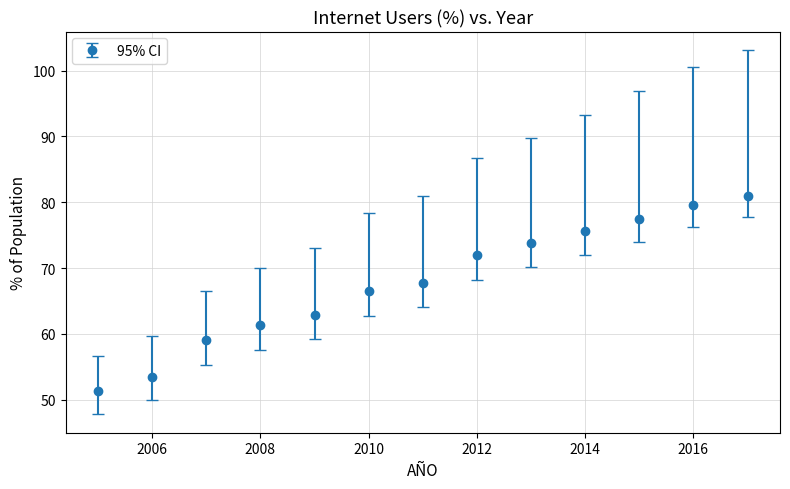

What is the difference between the maximum and second lowest values?

27.5